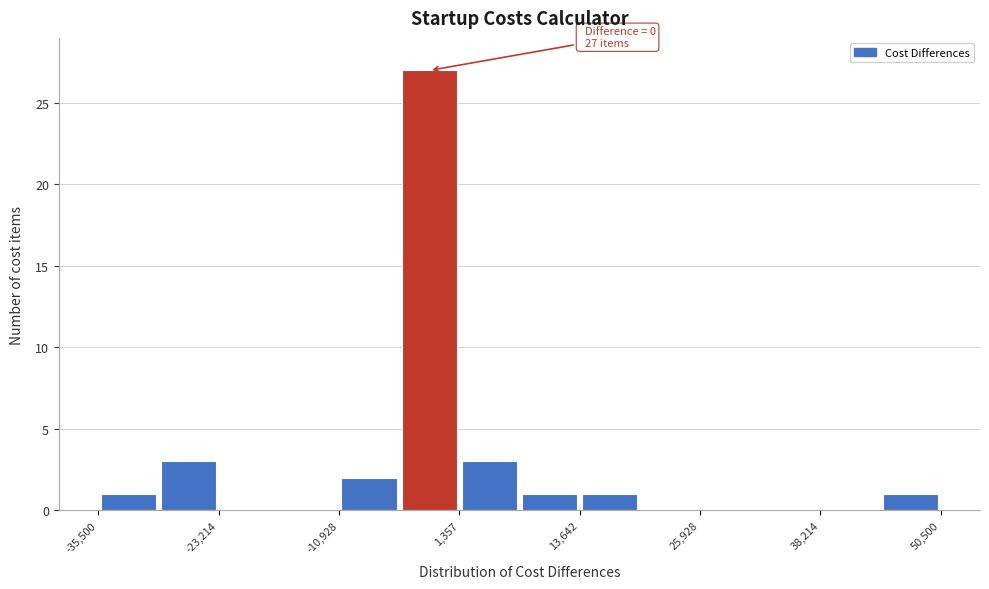

Read against the x-axis, roughly where is the centre of the tallest bar?

-2000